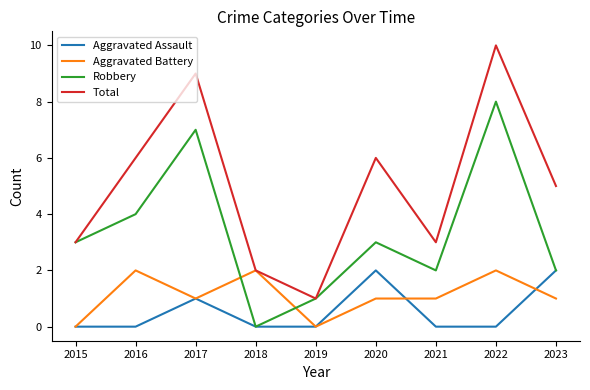

Is the value of Total at 2023 greater than the value of Aggravated Battery at 2023?

Yes